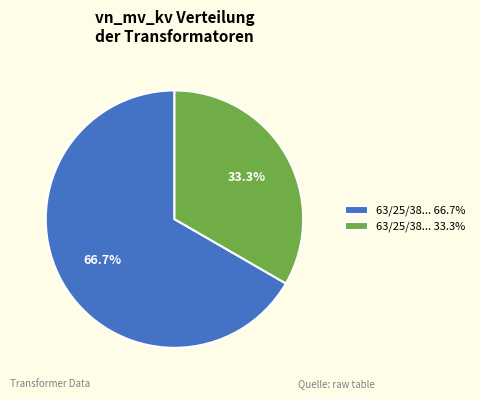

Combined, what portion of the pie is 63/25/38... 33.3% and 63/25/38... 66.7%?

100.0%